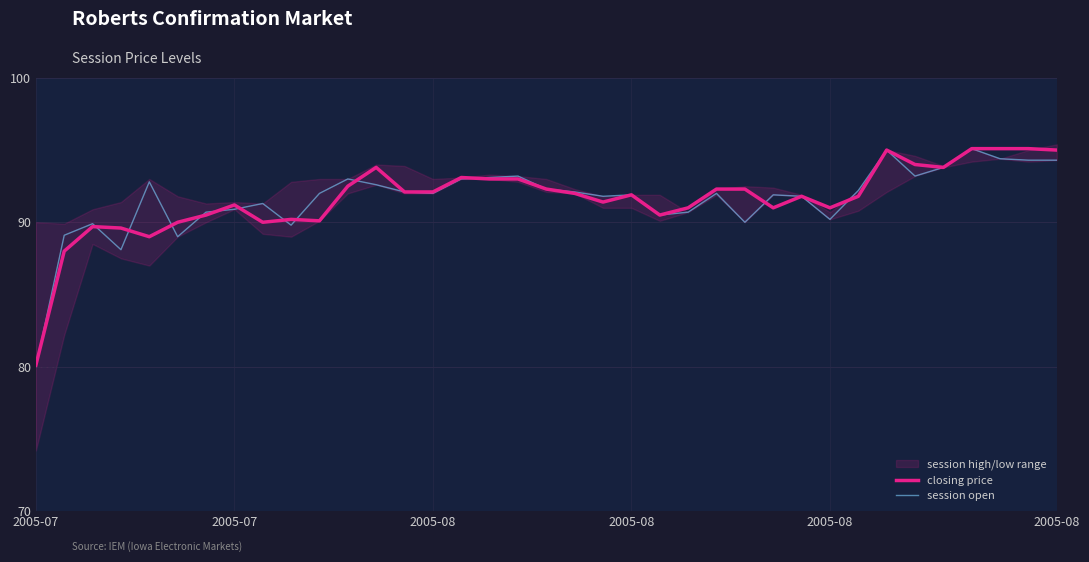

What is the total value across all series at 30?

190.0